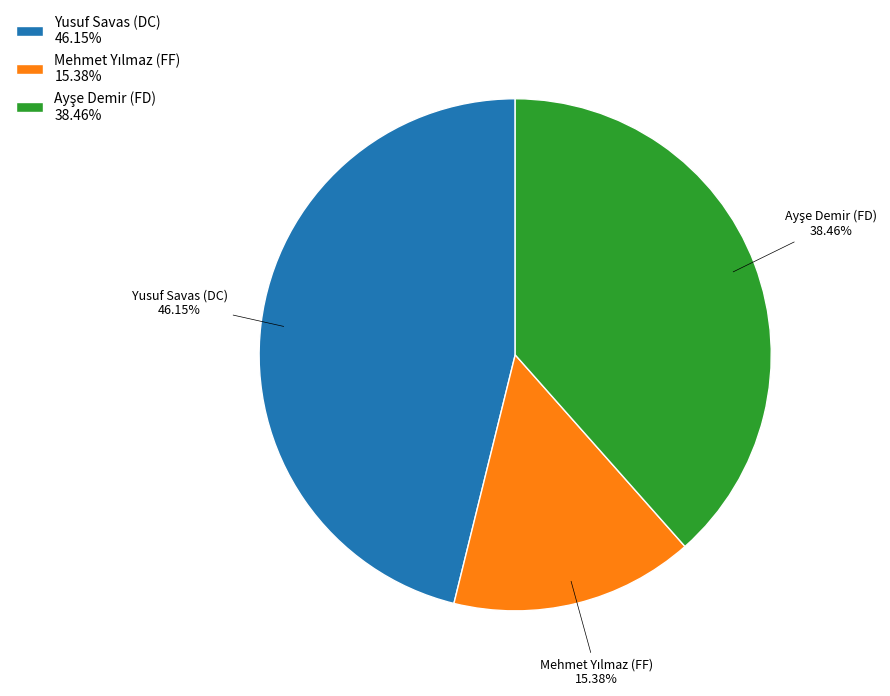

To the nearest percent, what portion does Yusuf Savas (DC) represent?

46%